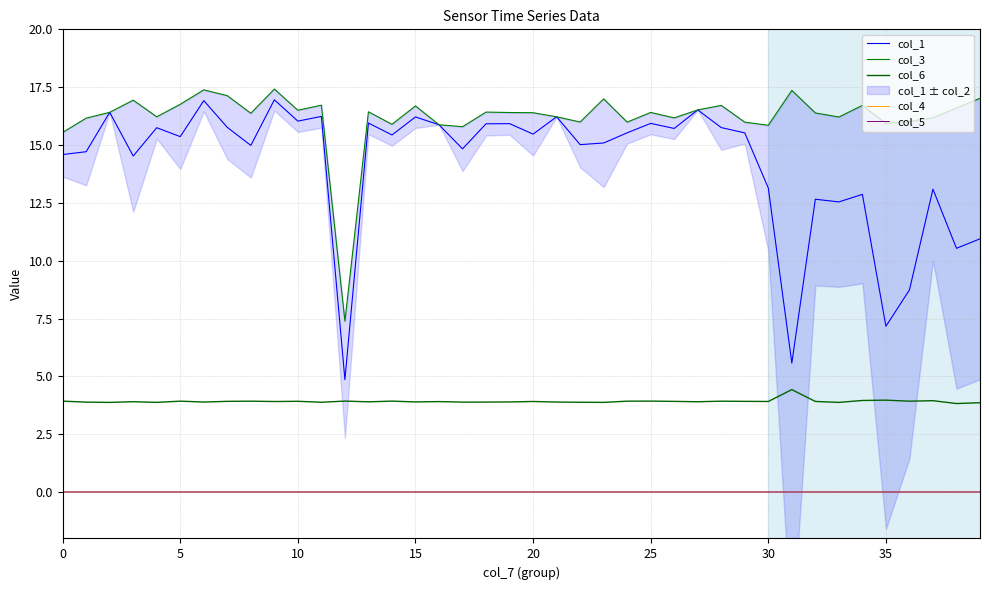

Does the chart have visible grid lines?

Yes